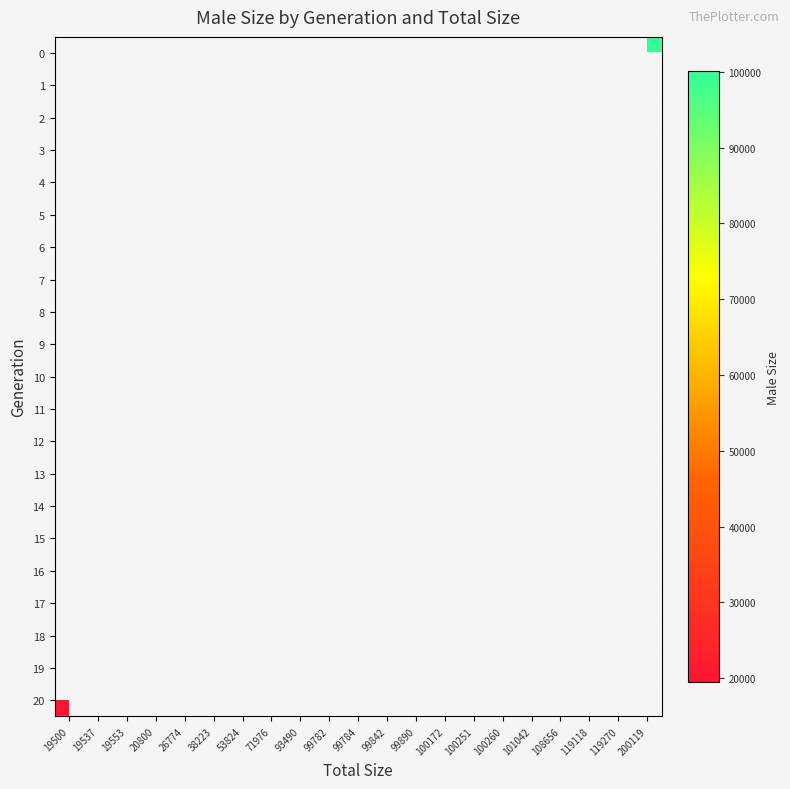

What is the smallest value displayed?

19500.0